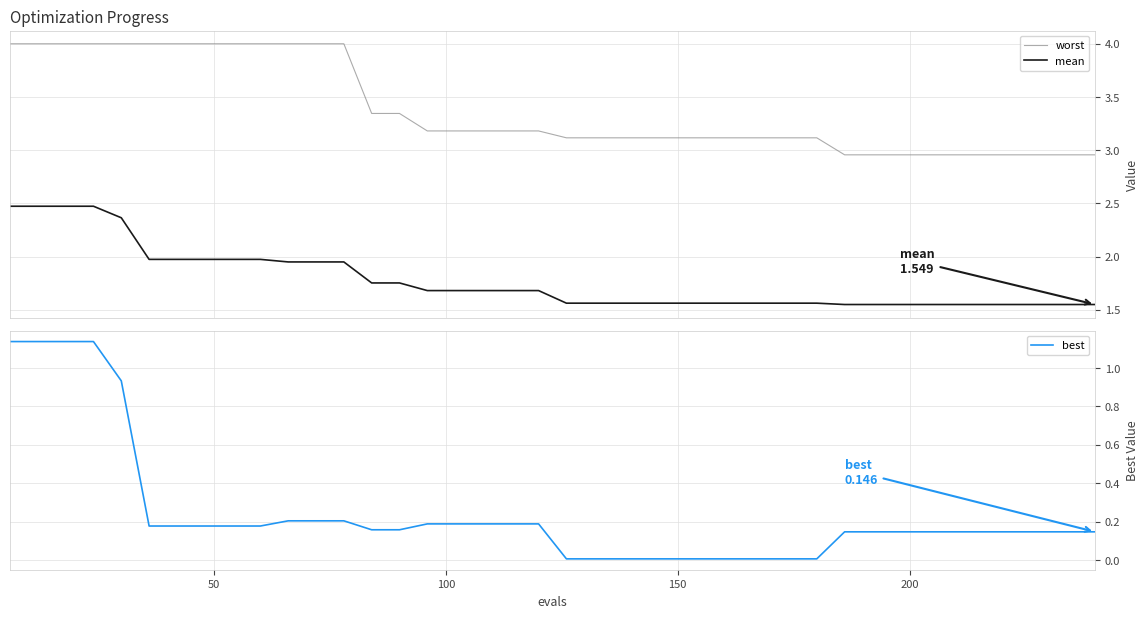

What is the value of the mean point at the 8th from the left?

2.0